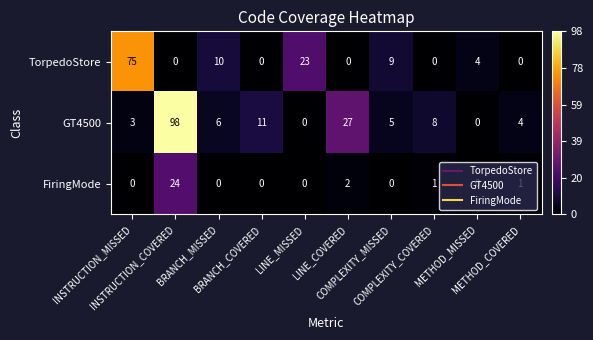

What is the difference between the maximum and minimum values in the GT4500 series?

98